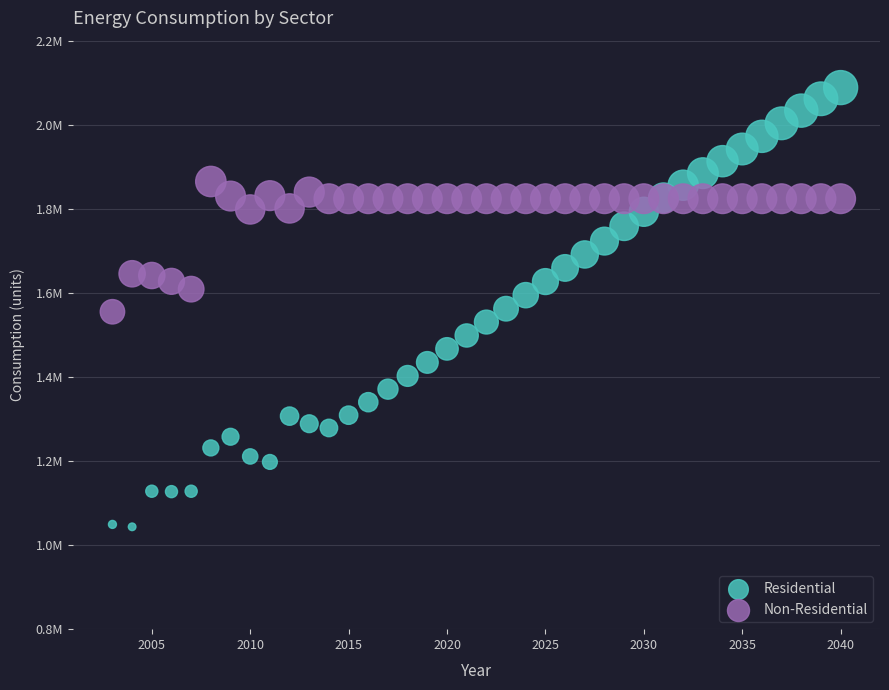

What are all the series names shown in the legend?

Residential, Non-Residential